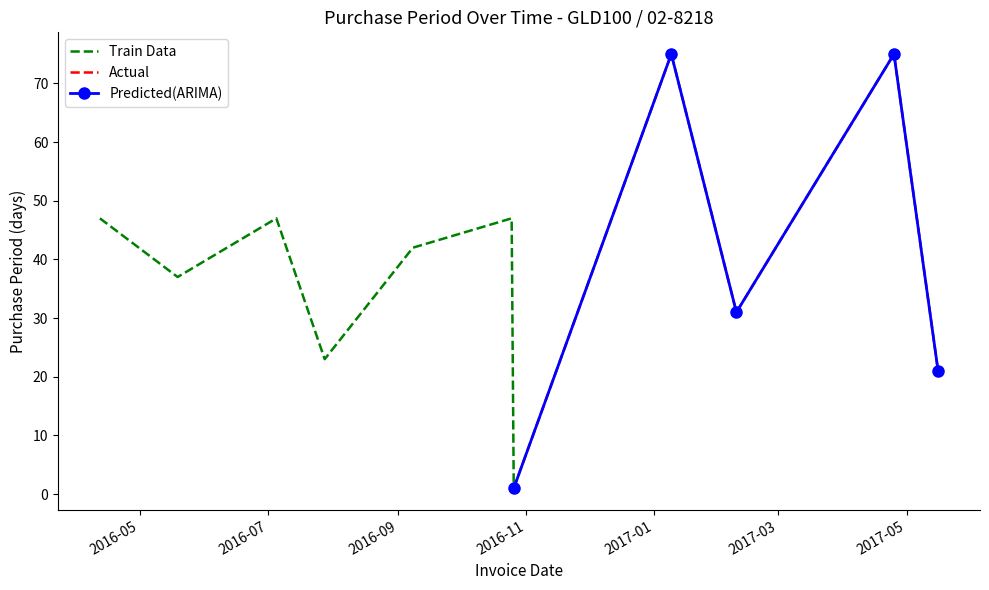

Which category has the highest value across all series?

2017-01-09